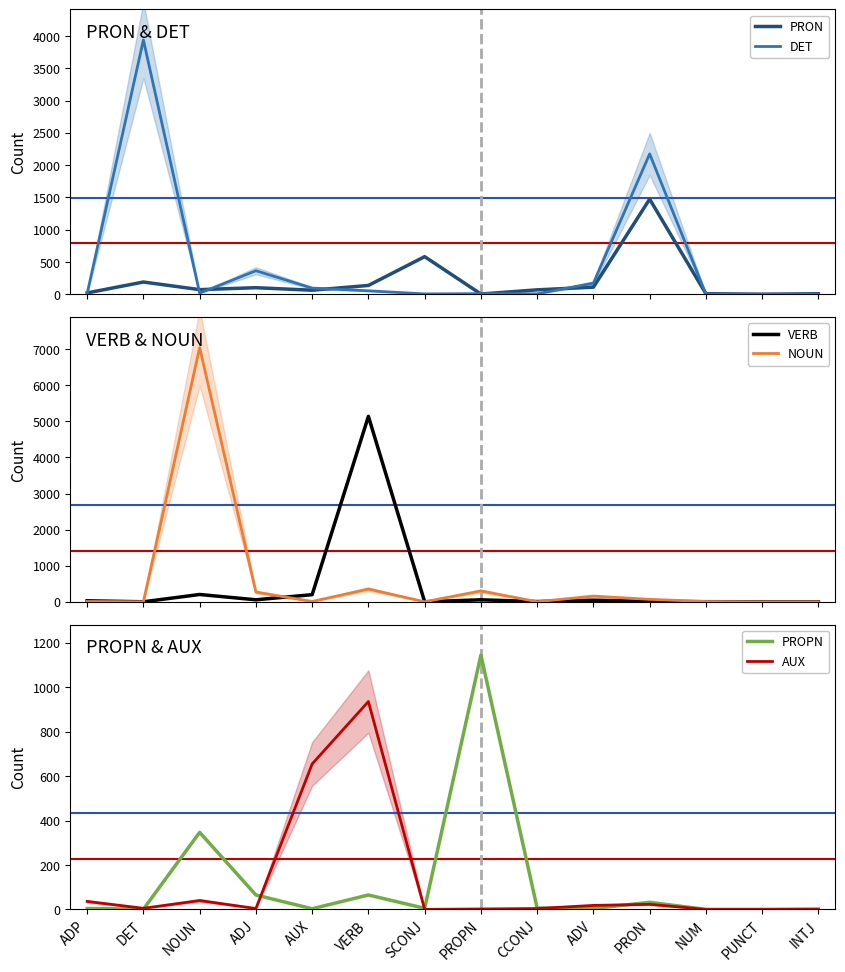

Where is VERB nearest to the value 2569?

NOUN